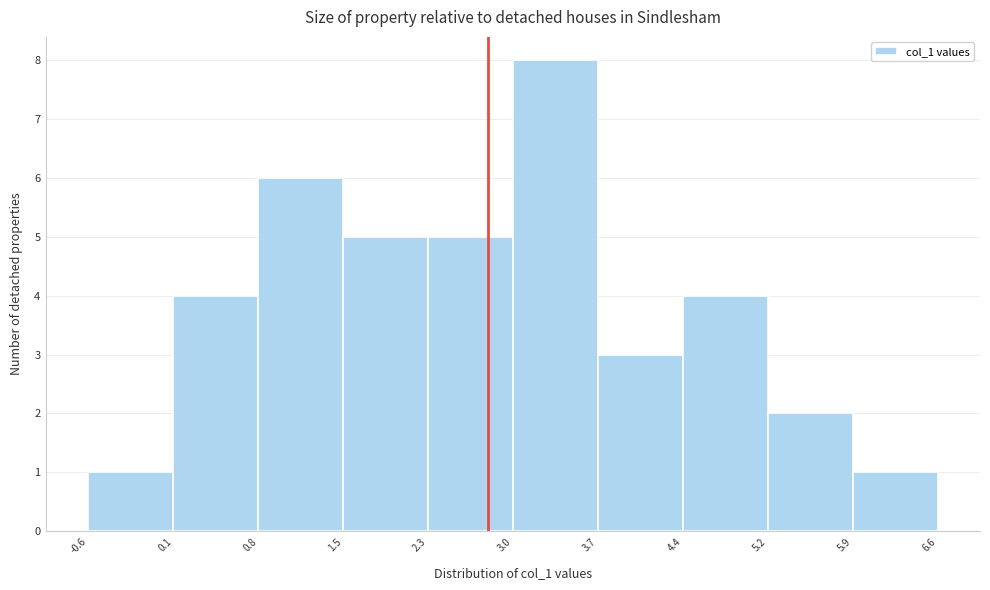

Reading left to right, transcribe this chart: for each bar, give the range it covers on the x-axis and its height. The values are not printed on the chart, so give them approximately, as read against the axis.

-0.6 to 0.1: 1
0.1 to 0.8: 4
0.8 to 1.5: 6
1.5 to 2.3: 5
2.3 to 3.0: 5
3.0 to 3.7: 8
3.7 to 4.4: 3
4.4 to 5.2: 4
5.2 to 5.9: 2
5.9 to 6.6: 1